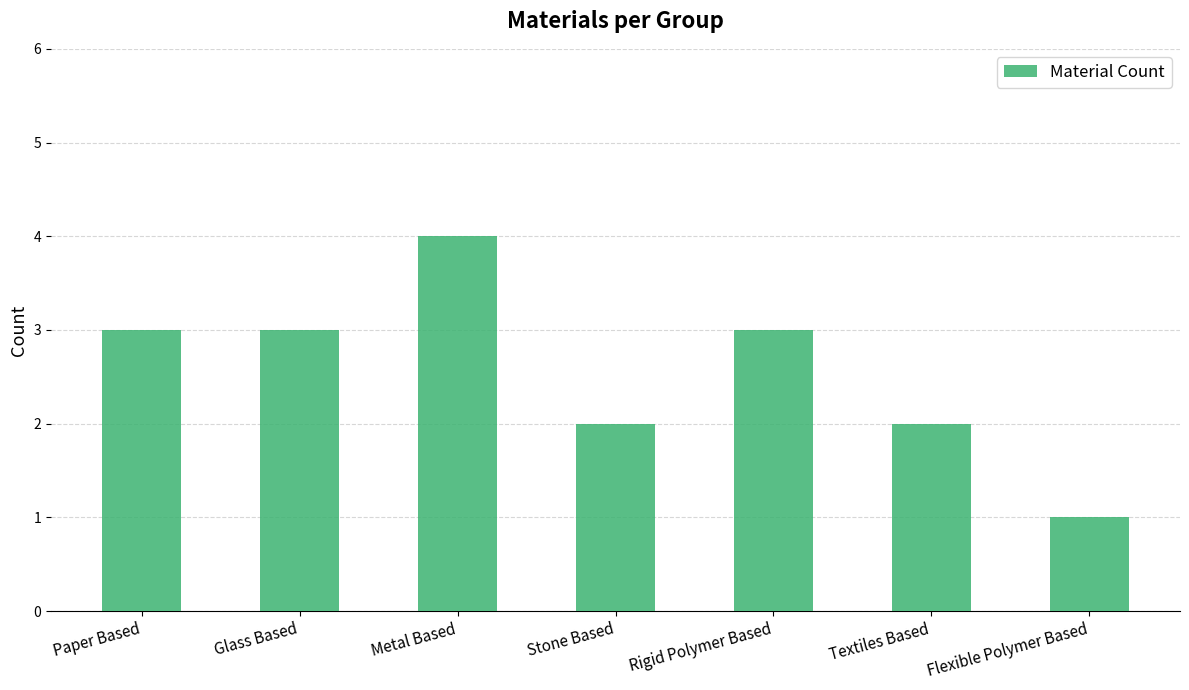

Reading left to right, what are all the values shown in this chart?

Paper Based=3	Glass Based=3	Metal Based=4	Stone Based=2	Rigid Polymer Based=3	Textiles Based=2	Flexible Polymer Based=1